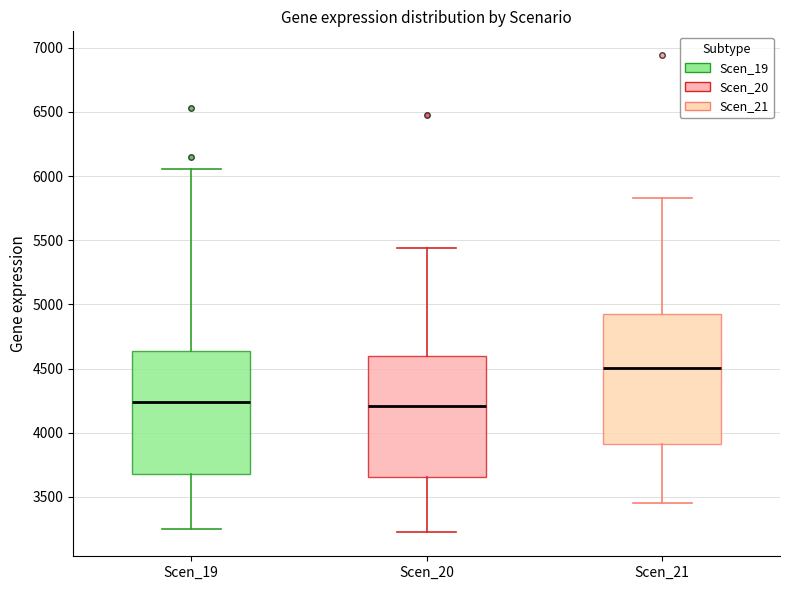

Which box is the tallest, from its lower edge to its upper edge?

Scen_21